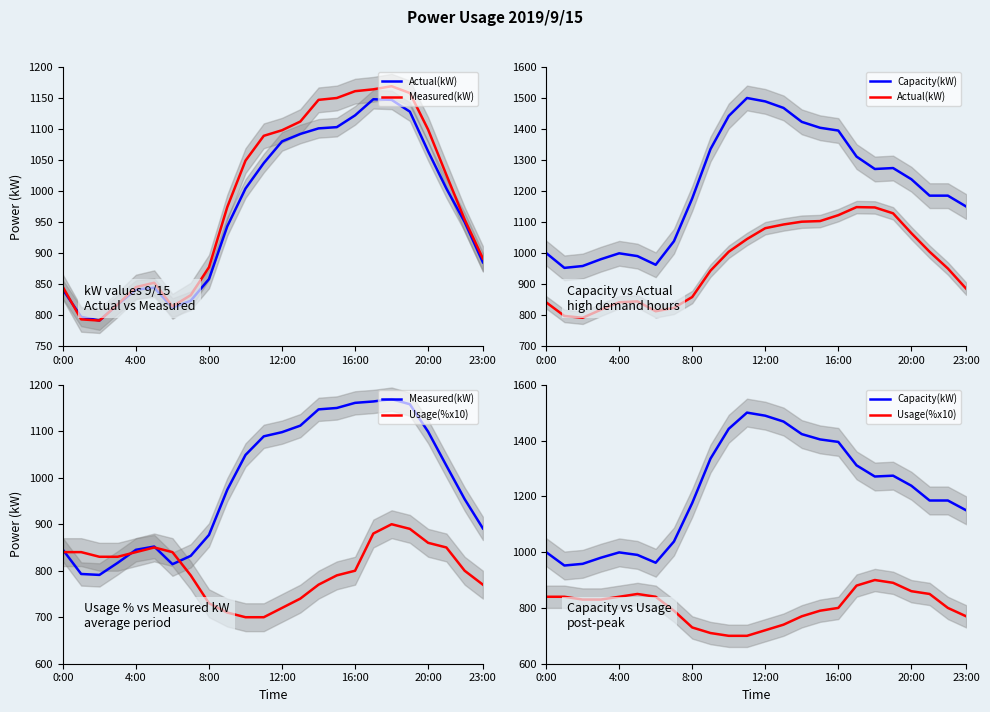

How many lines are shown in the chart?

4